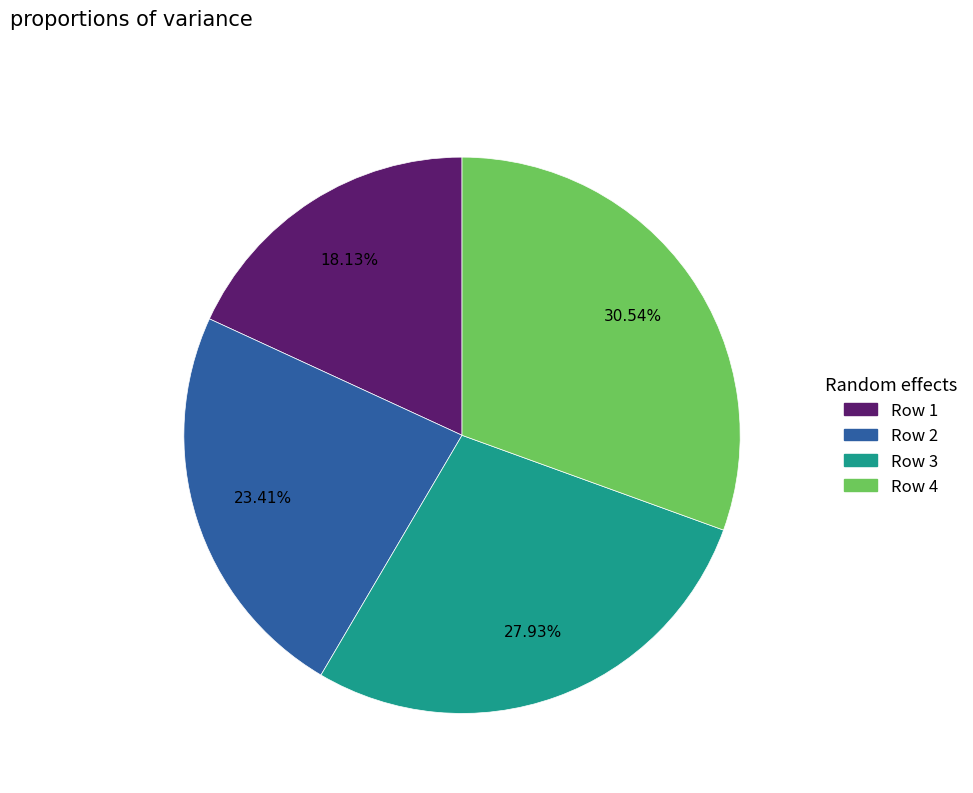

To the nearest percent, what is the average slice percentage?

25%